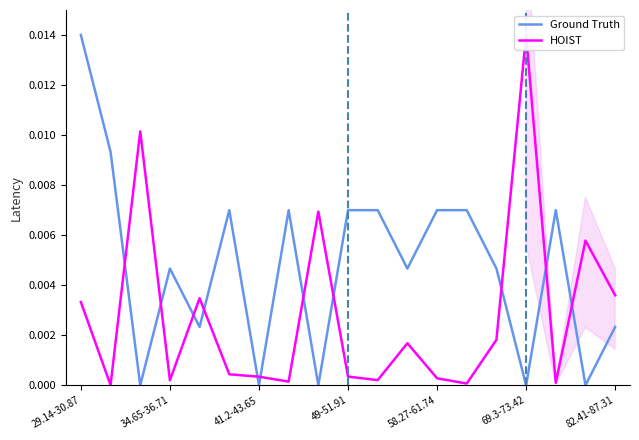

List the series in order of their overall mean, highest first.

Ground Truth, HOIST